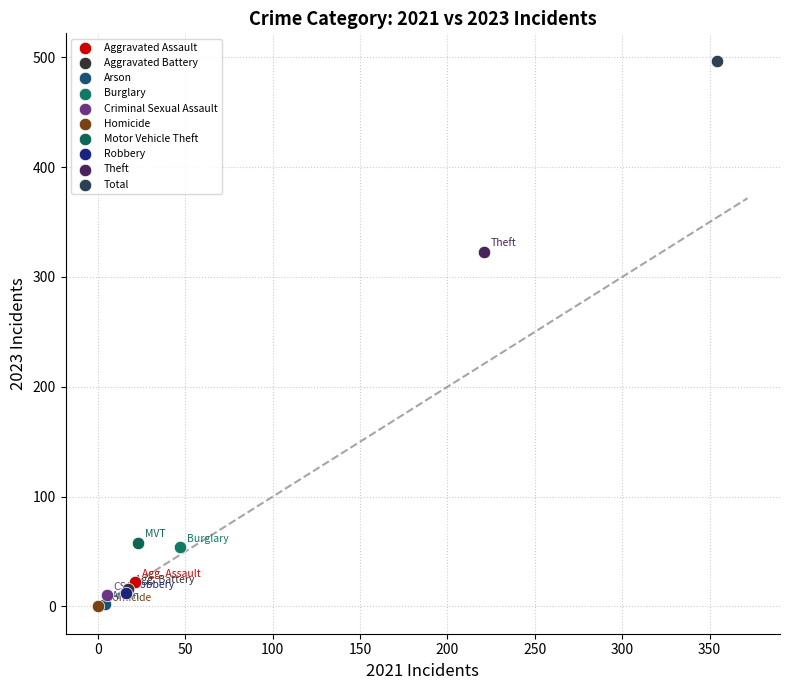

What are all the series names shown in the legend?

Aggravated Assault, Aggravated Battery, Arson, Burglary, Criminal Sexual Assault, Homicide, Motor Vehicle Theft, Robbery, Theft, Total